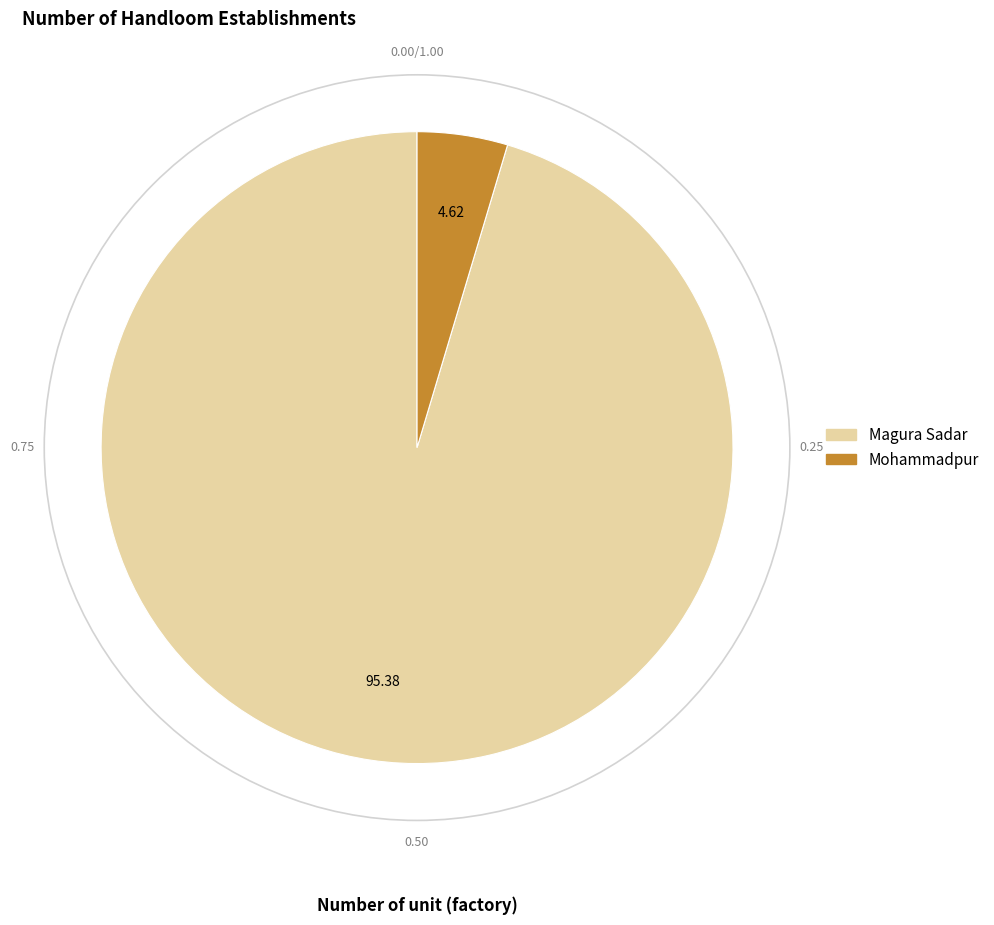

Combined, do Mohammadpur and Magura Sadar account for over 50%?

Yes